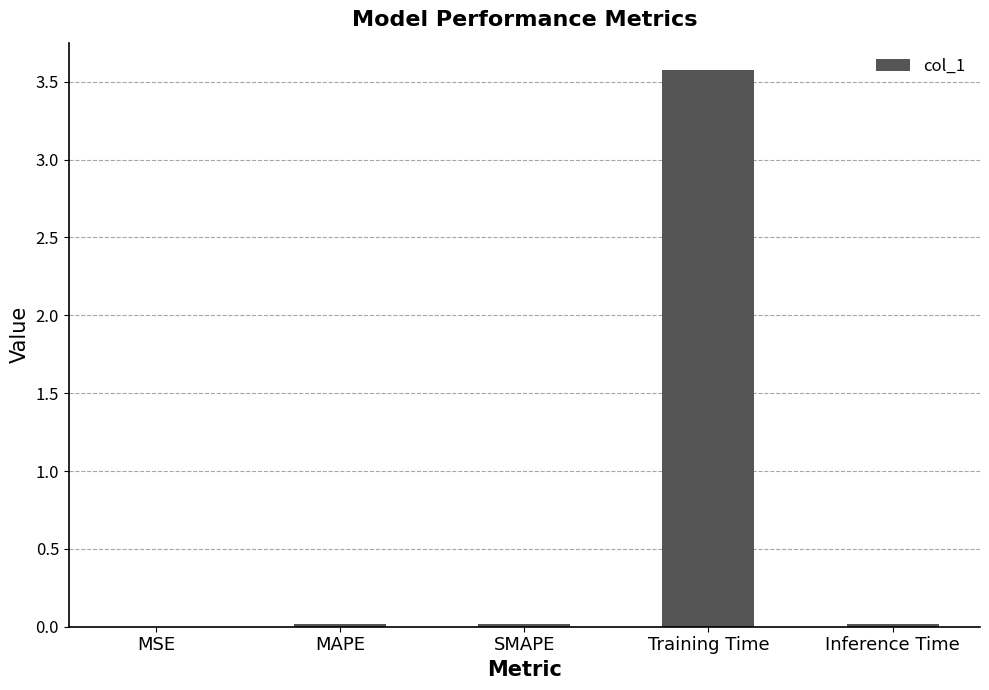

Between Training Time and Inference Time, which is larger?

Training Time